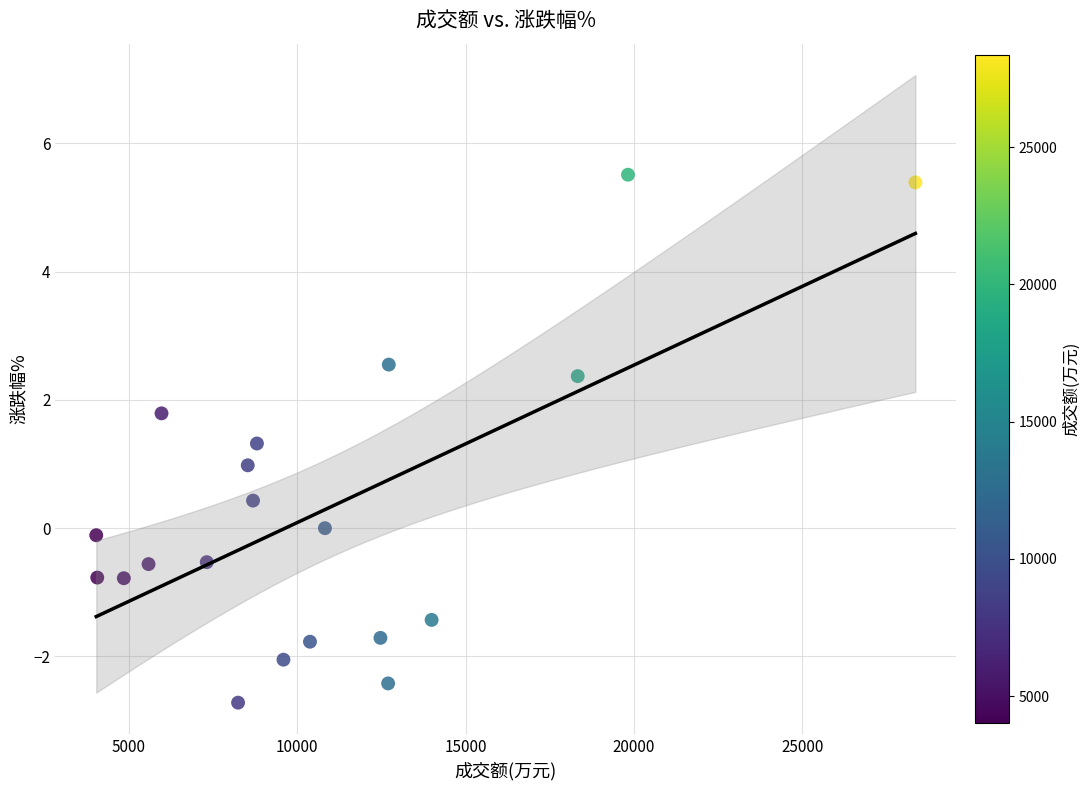

What is the range of X values (max minus min)?

24311.0